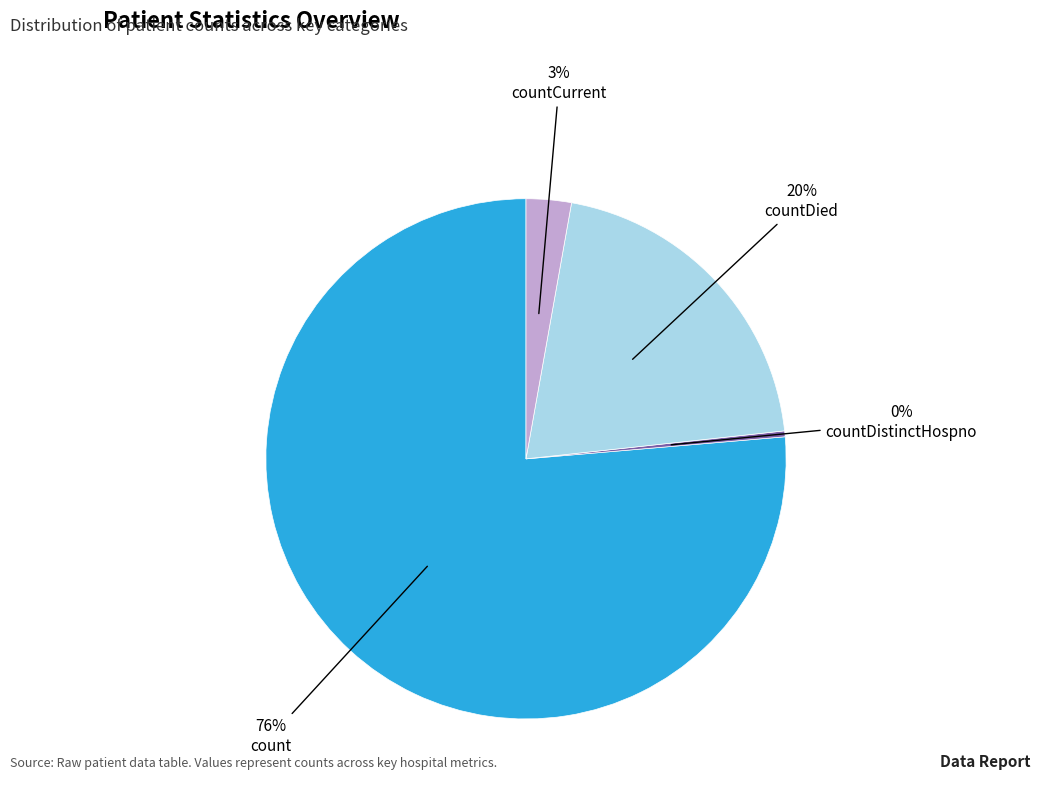

Combined, do countDistinctHospno and count account for over 50%?

Yes